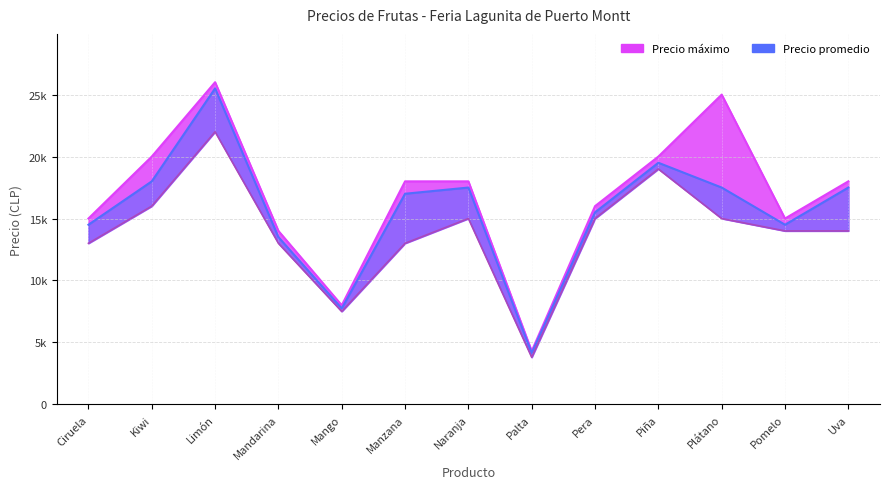

True or false: Precio mínimo and Precio máximo cross at least once.

False